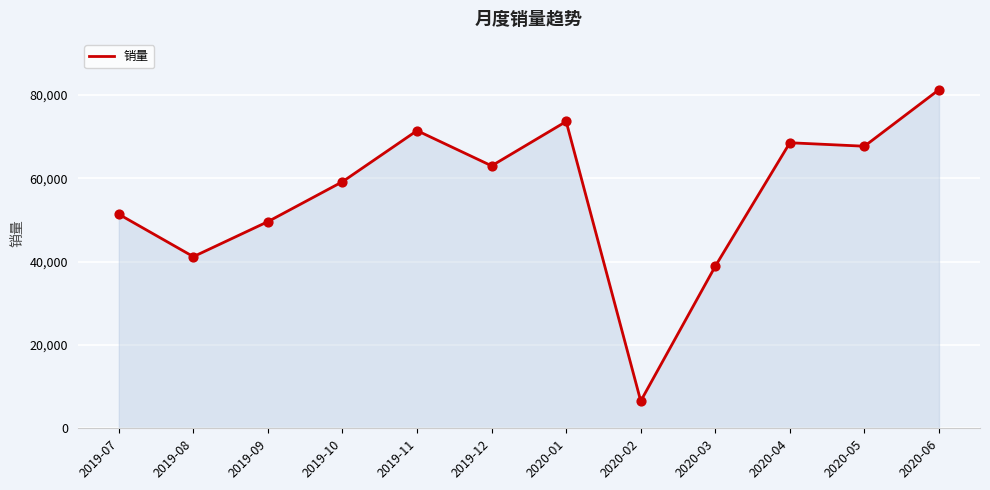

What is the change in value from 2019-08 to 2020-06?

+40056